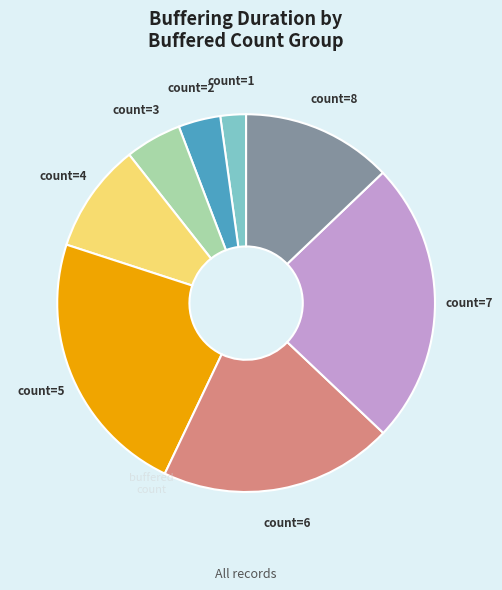

Is the sum of count=7 and count=3 greater than half?

No